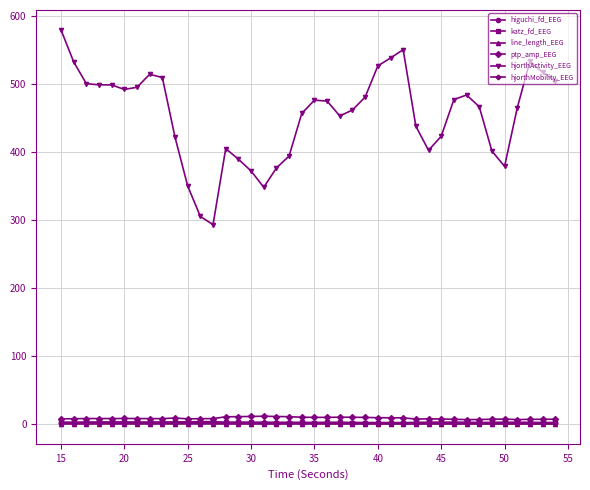

Which series has the largest total across all categories?

hjorthActivity_EEG